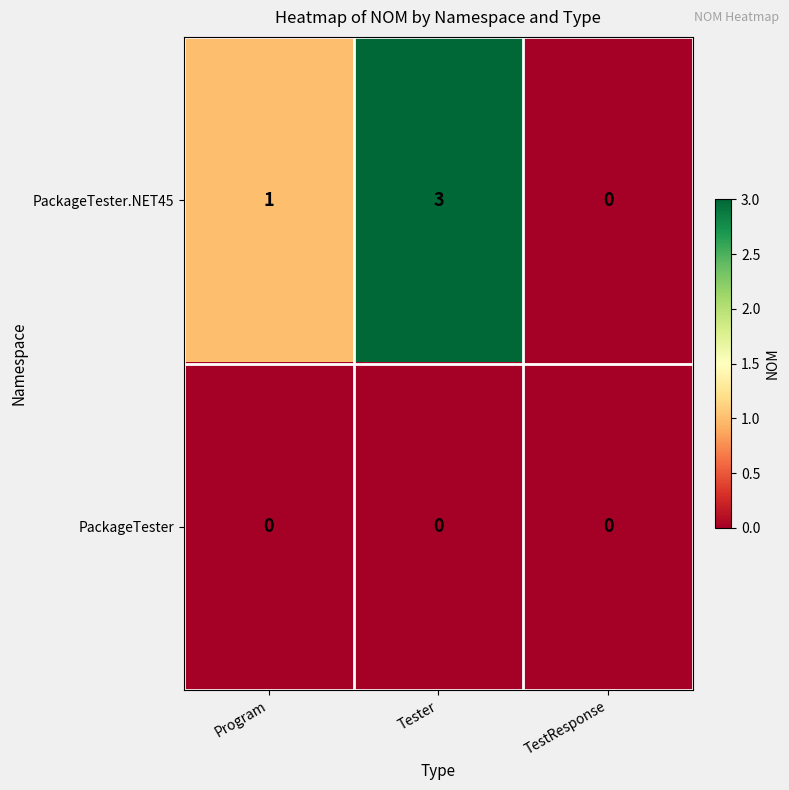

Which series has the largest range (max minus min)?

PackageTester.NET45